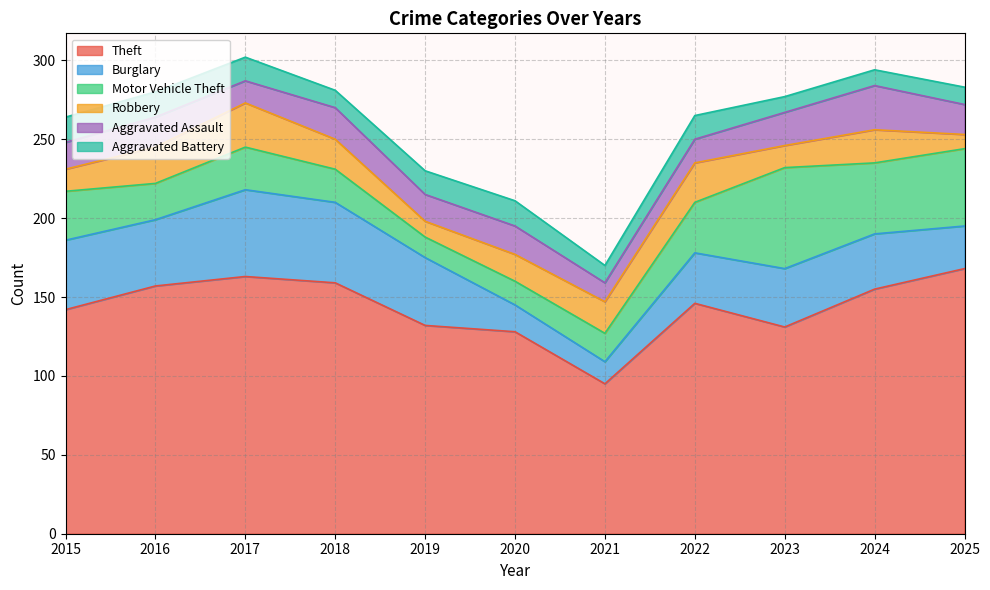

What are all the series names shown in the legend?

Theft, Burglary, Motor Vehicle Theft, Robbery, Aggravated Assault, Aggravated Battery